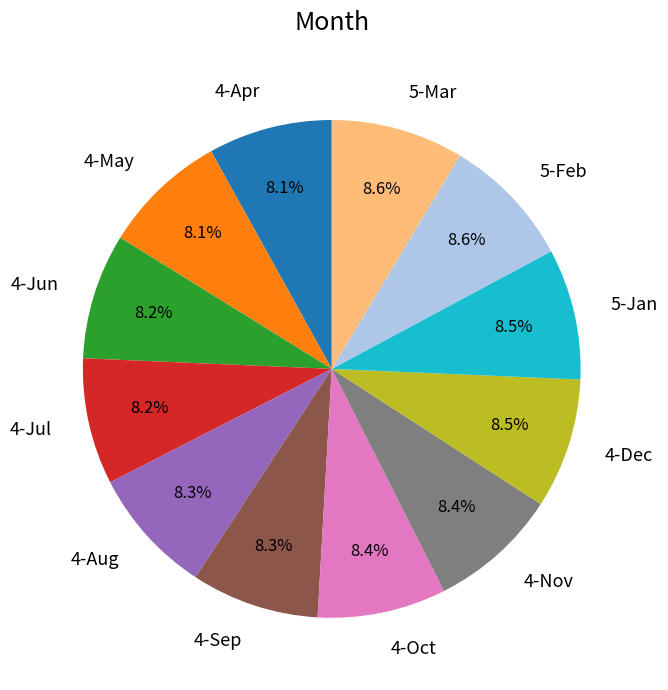

What portion of the pie excludes 4-May?

91.9%